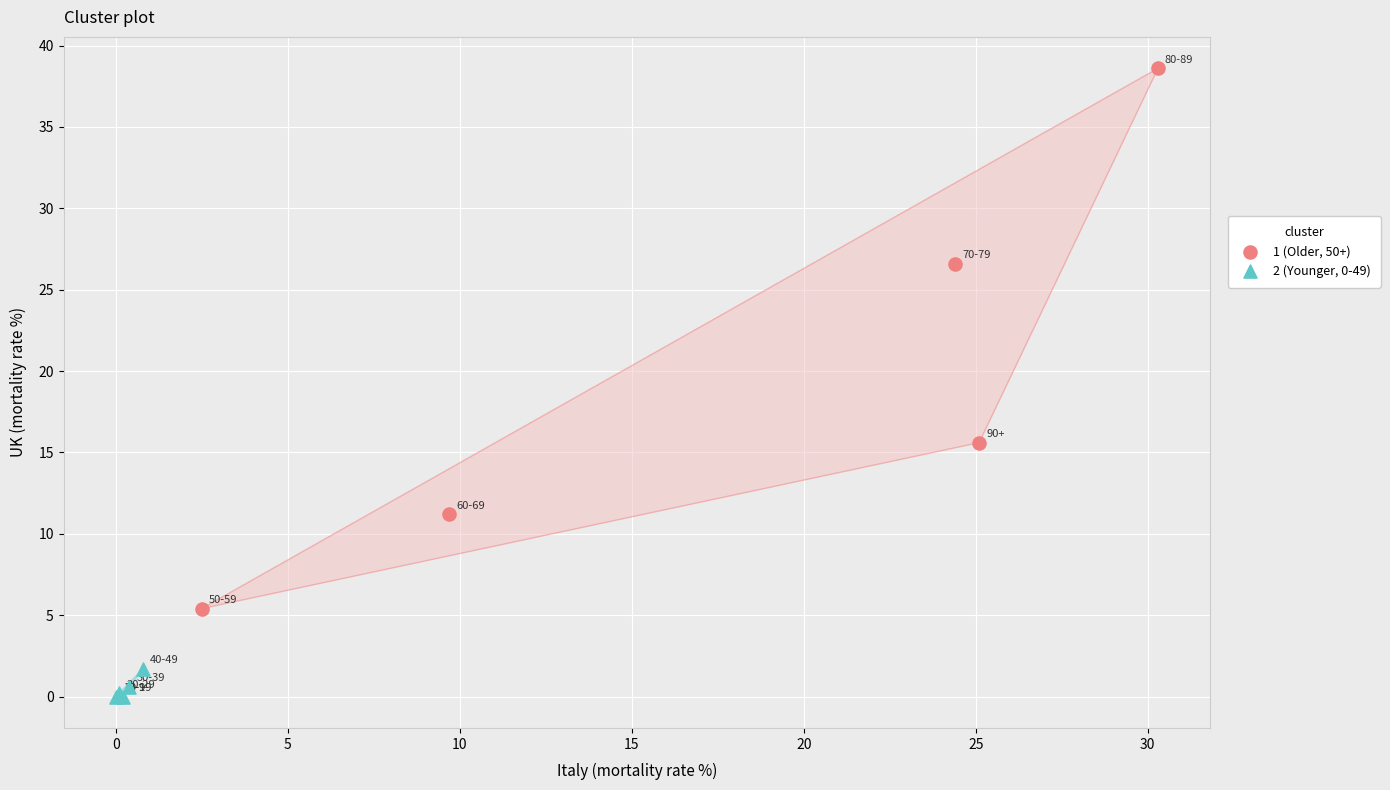

Which series contains the highest Y value?

1 (Older, 50+)